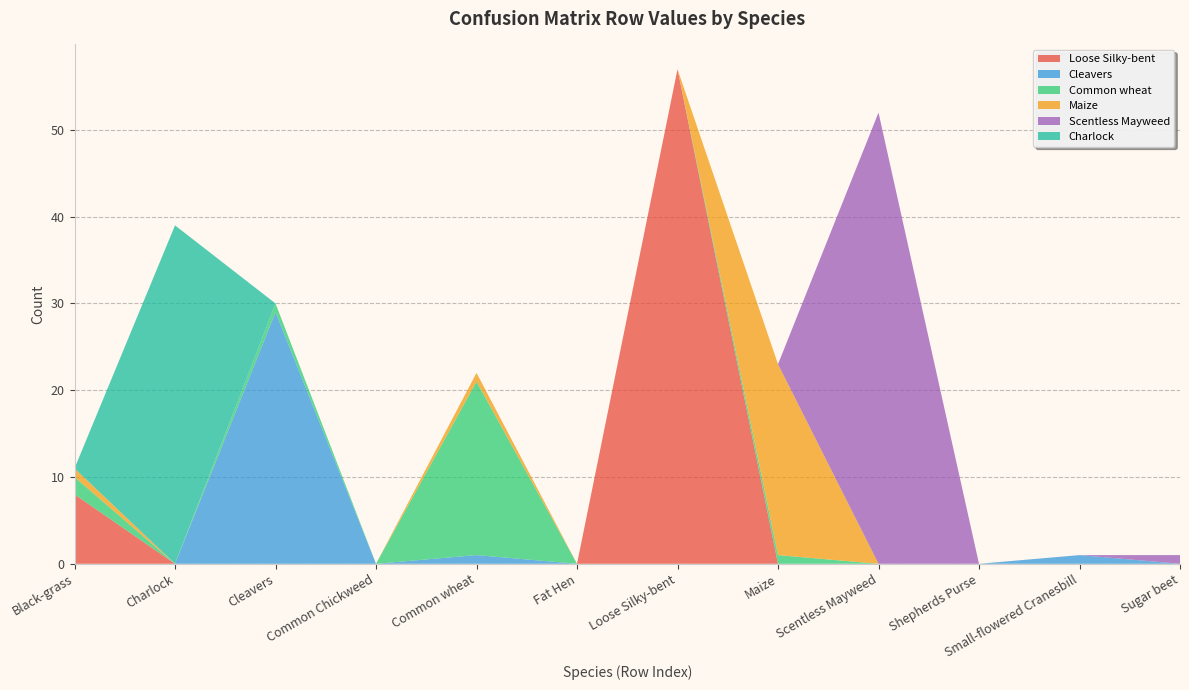

Reading left to right, what are all the values shown in this chart?

Loose Silky-bent: 8	0	0	0	0	0	57	0	0	0	0	0
Cleavers: 0	0	29	0	1	0	0	0	0	0	1	0
Common wheat: 2	0	1	0	20	0	0	1	0	0	0	0
Maize: 1	0	0	0	1	0	0	22	0	0	0	0
Scentless Mayweed: 0	0	0	0	0	0	0	0	52	0	0	1
Charlock: 0	39	0	0	0	0	0	0	0	0	0	0